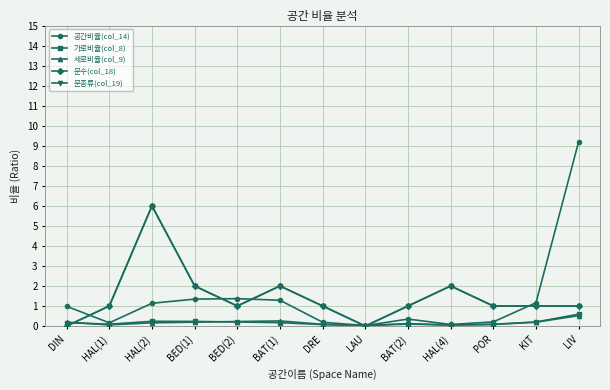

Which series ends up on top after the final intersection of 세로비율(col_9) and 가로비율(col_8)?

가로비율(col_8)